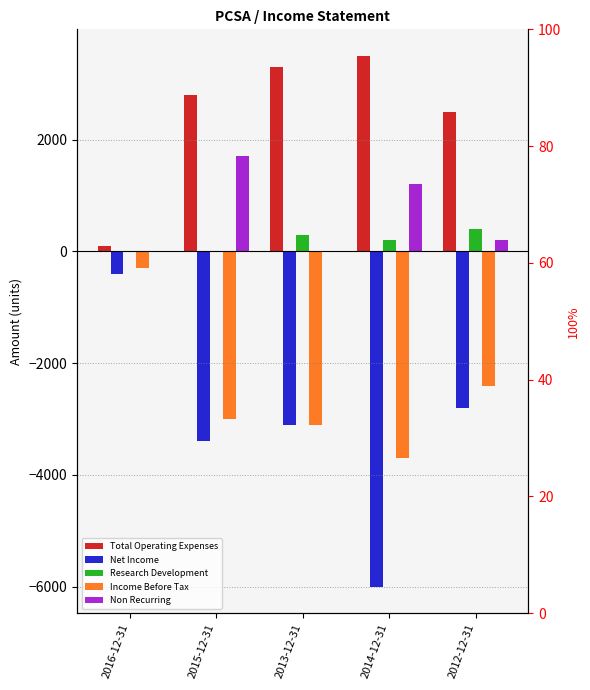

What is the label of the 3rd bar from the left?

2013-12-31